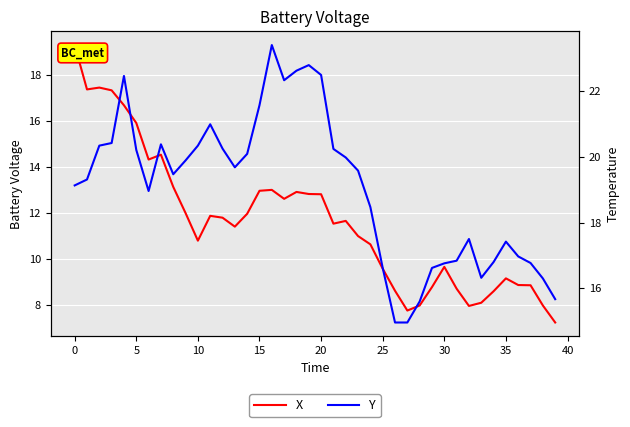

What is the value of the X point at the 18th from the left?

12.6